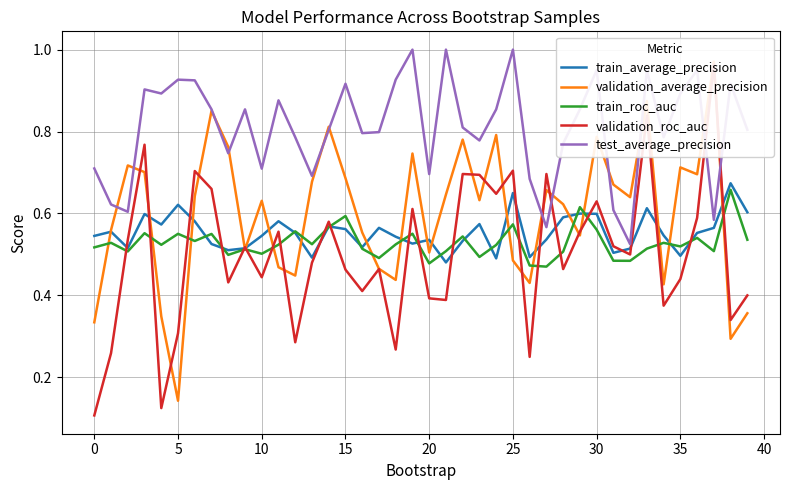

In train_roc_auc, how many points are lower than both neighbors (excluding endpoints)?

13